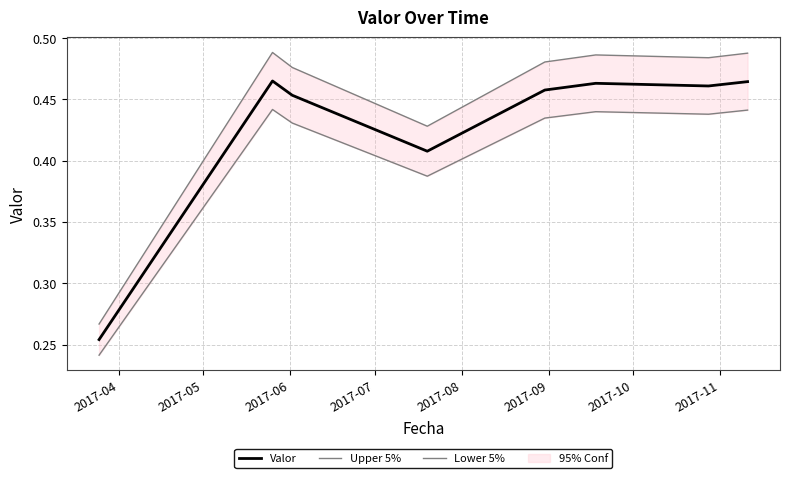

What is the total value across all series at 2017-07?

1.2